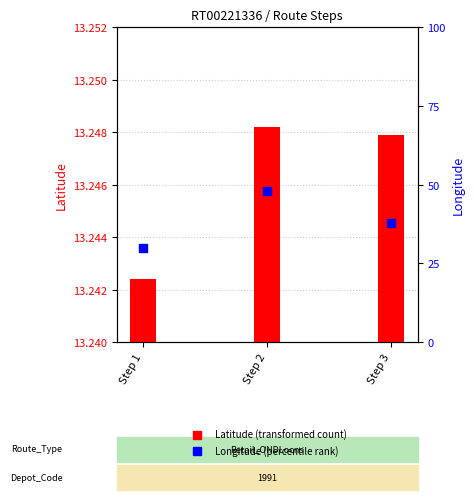

What is the total value across all series at Step 3?

93.6